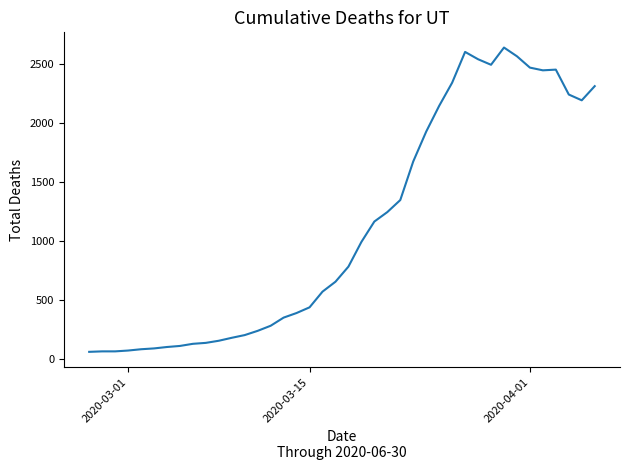

What is the smallest value displayed?

61